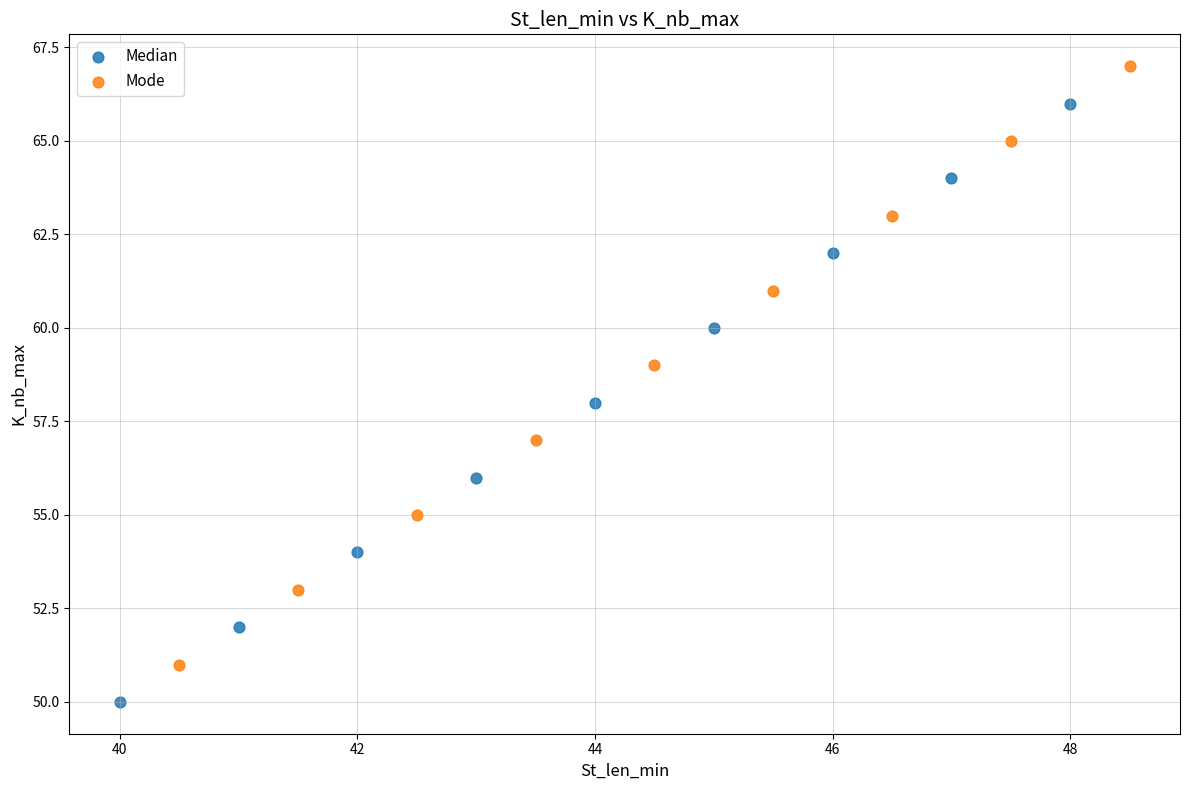

Which series reaches the minimum Y coordinate?

Median